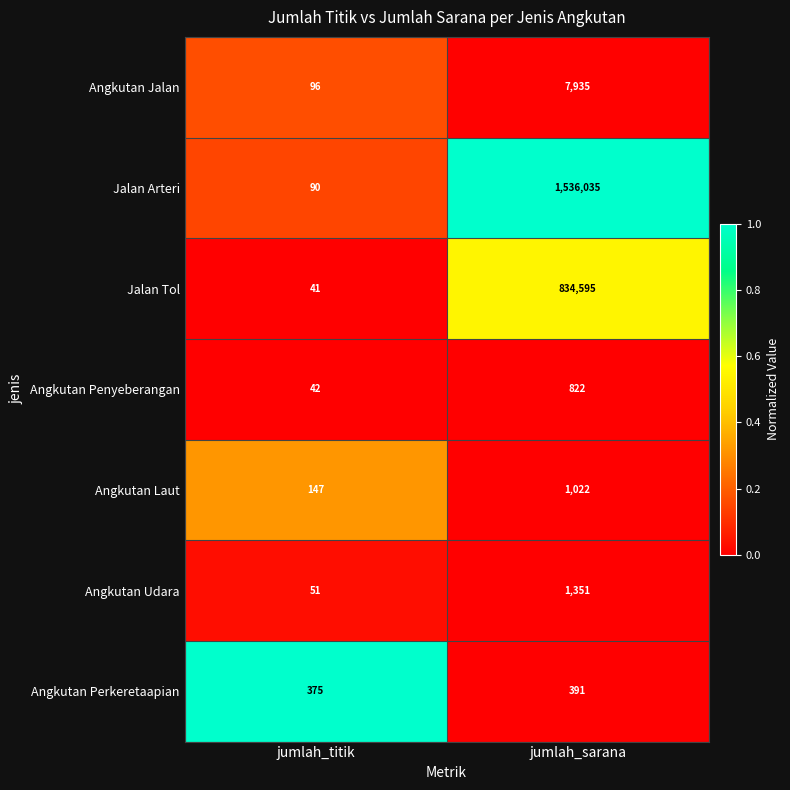

Which label corresponds to the smallest value in the chart?

jumlah_titik